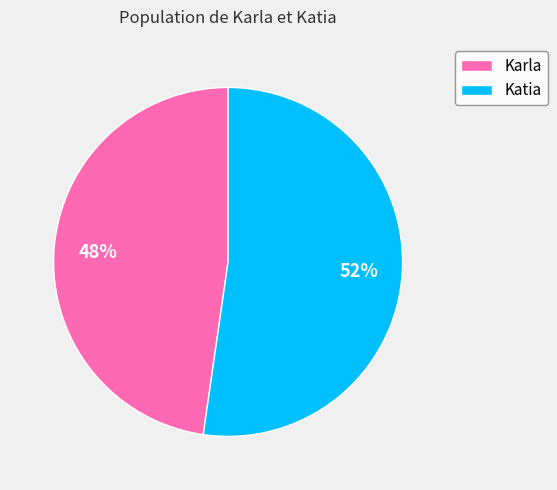

To the nearest percent, what portion does Katia represent?

52%